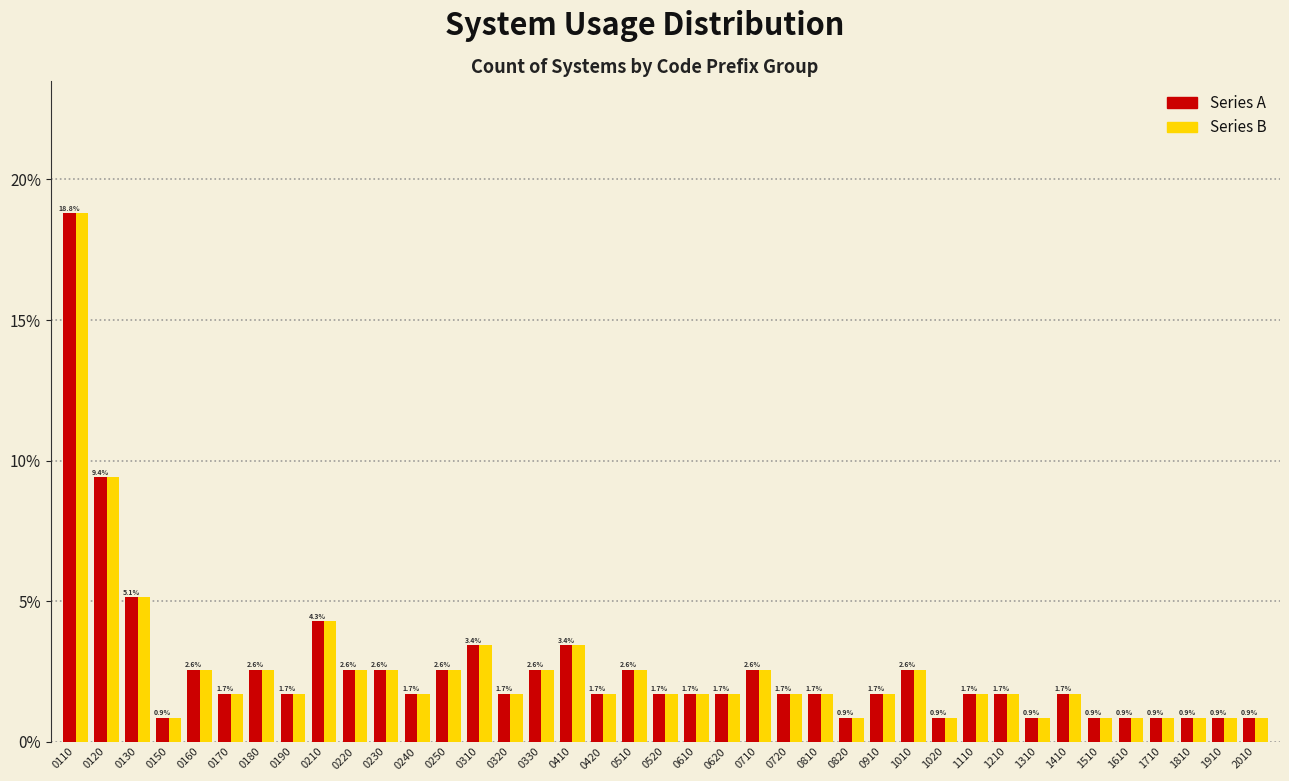

What is the maximum value shown in the chart?

18.8